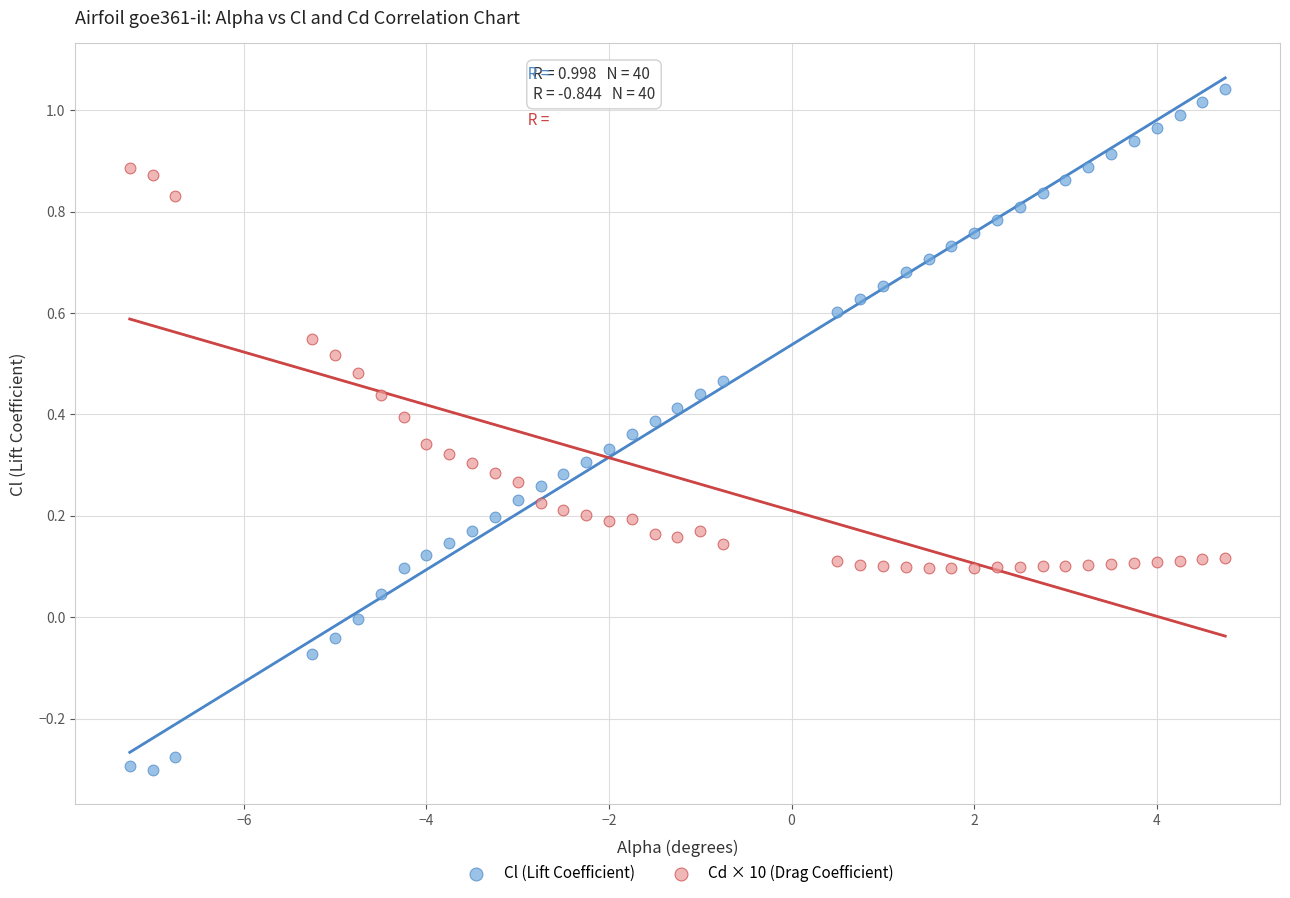

What are all the series names shown in the legend?

Cl (Lift Coefficient), Cd × 10 (Drag Coefficient)